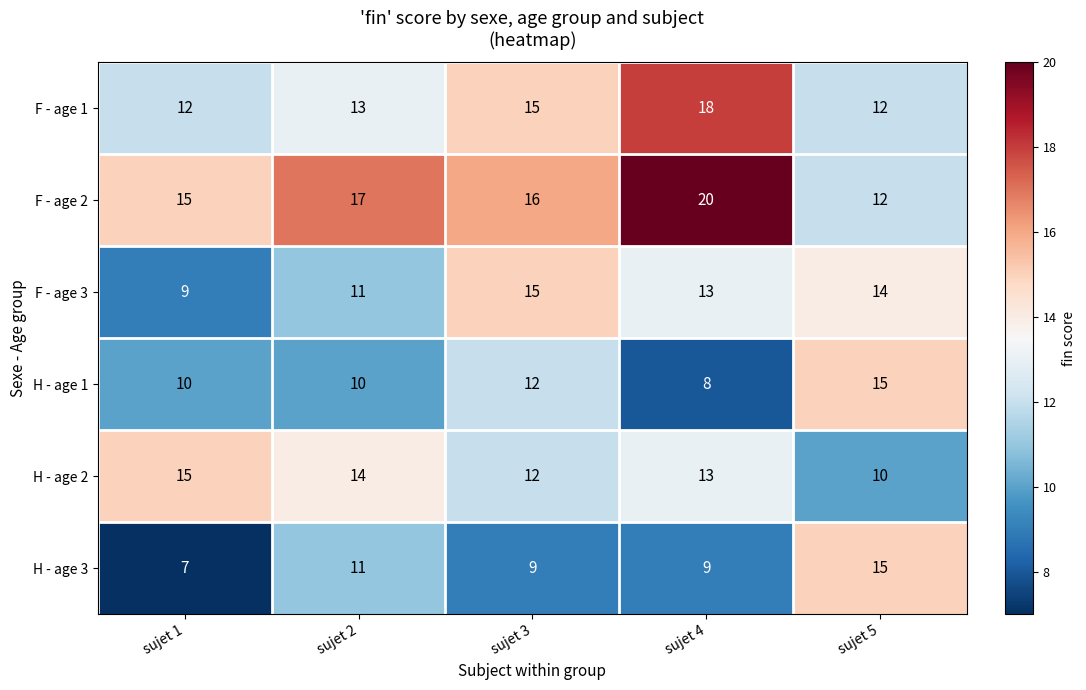

Count the F - age 1 values in the range 12 to 15.

4